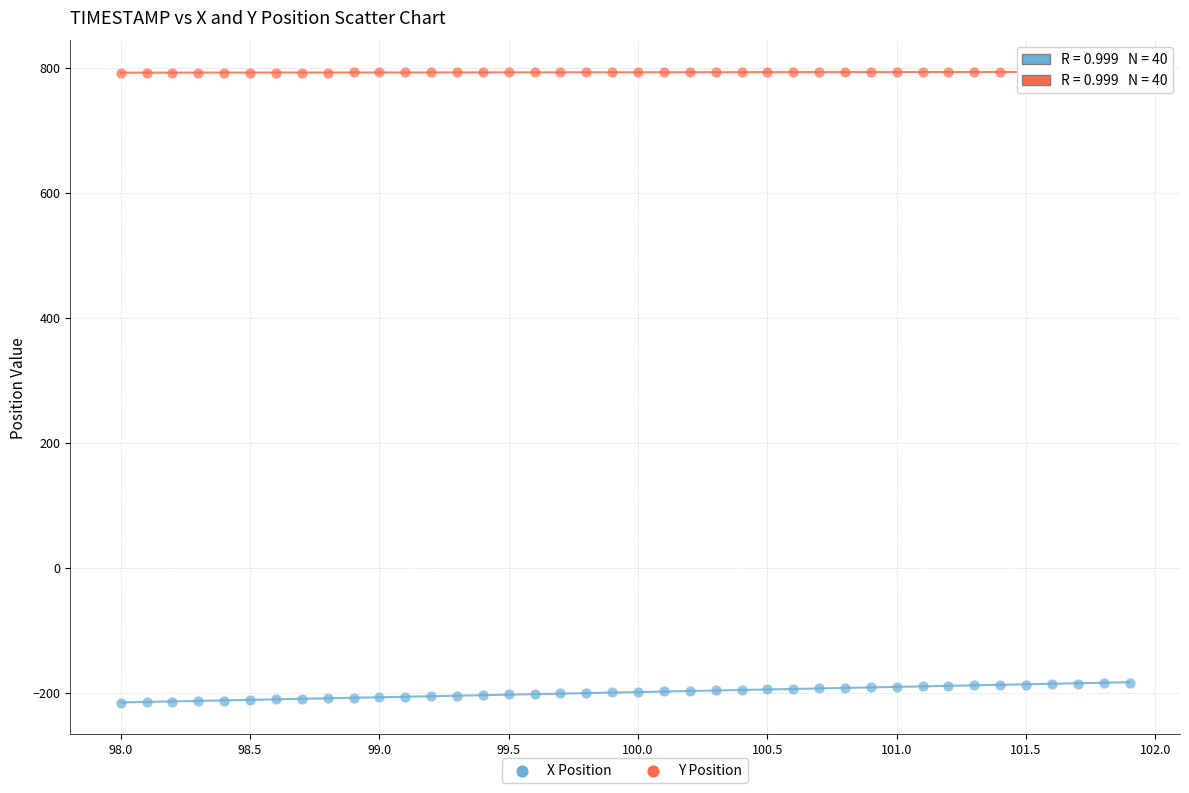

Across all data points, what is the range of Y values (max minus min)?

1009.6